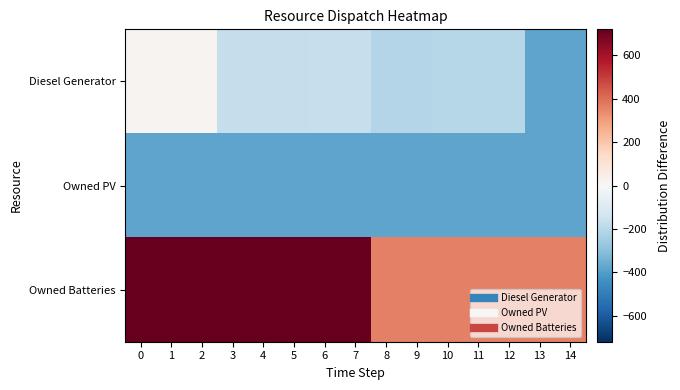

Rank the series by their maximum value, from lowest to highest.

Owned PV, Diesel Generator, Owned Batteries